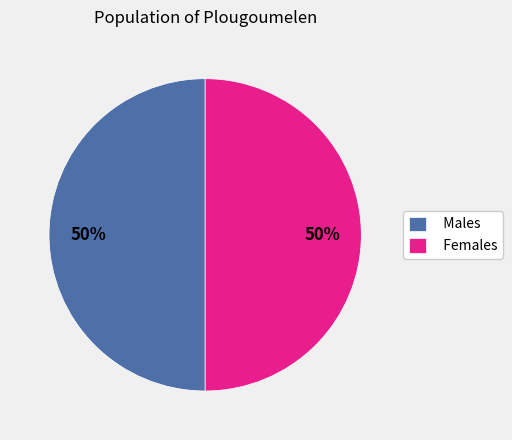

Do Males and Females together represent more than half of the pie?

Yes